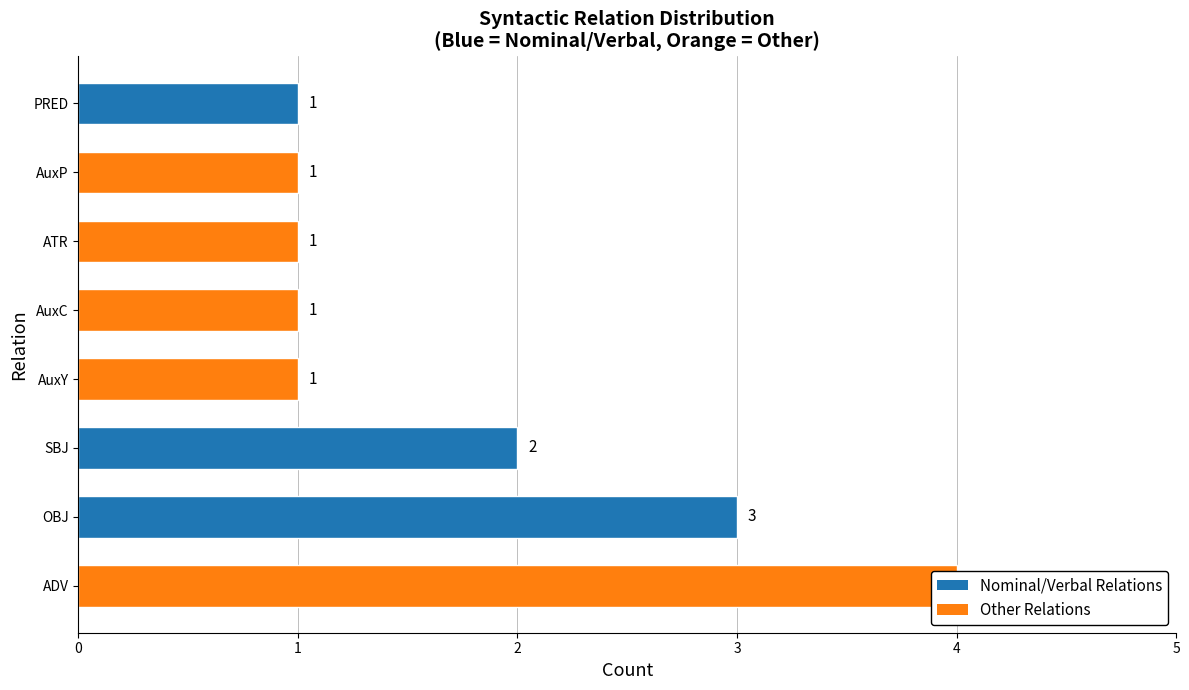

Are the bars horizontal?

Yes